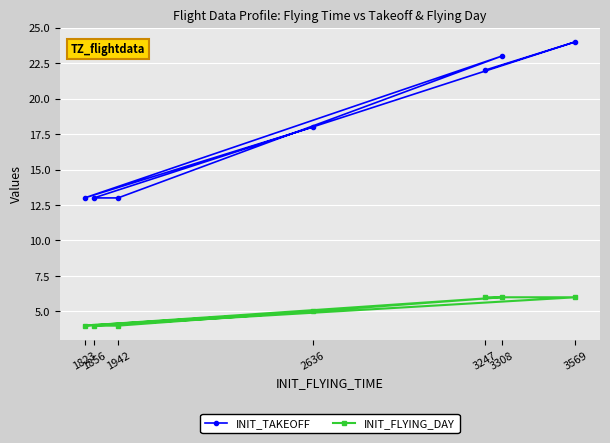

Rank the categories by INIT_FLYING_DAY value from lowest to highest.

1823, 1942, 1856, 2636, 3308, 3569, 3247